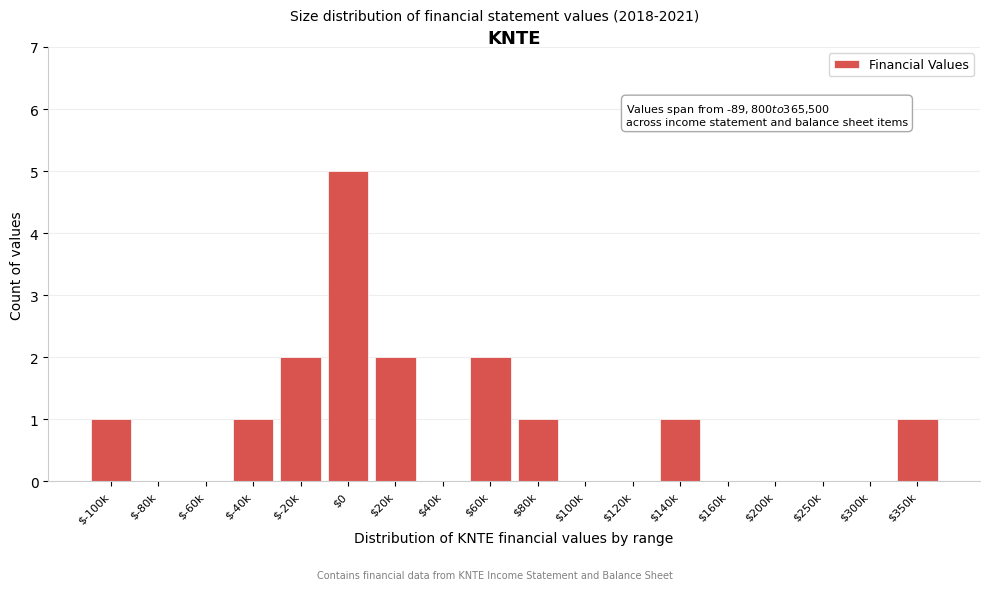

What is the maximum value shown in the chart?

5